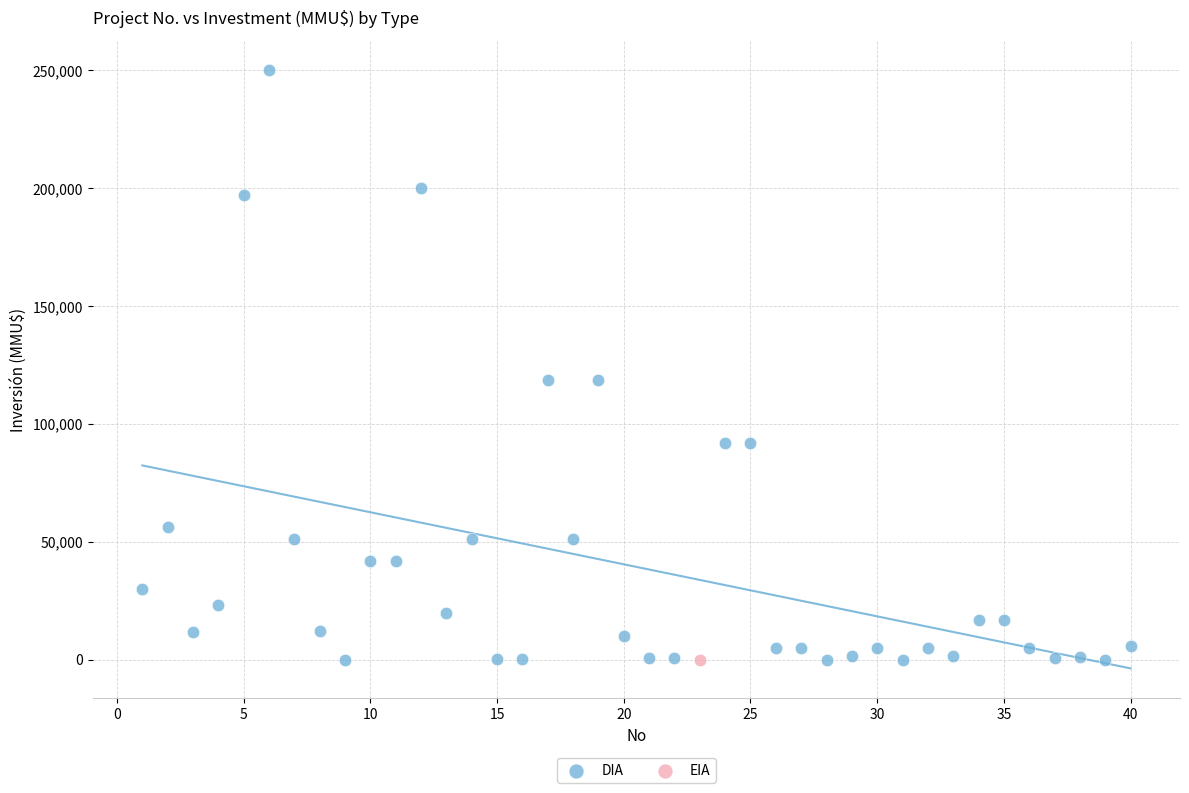

What are all the series names shown in the legend?

DIA, EIA